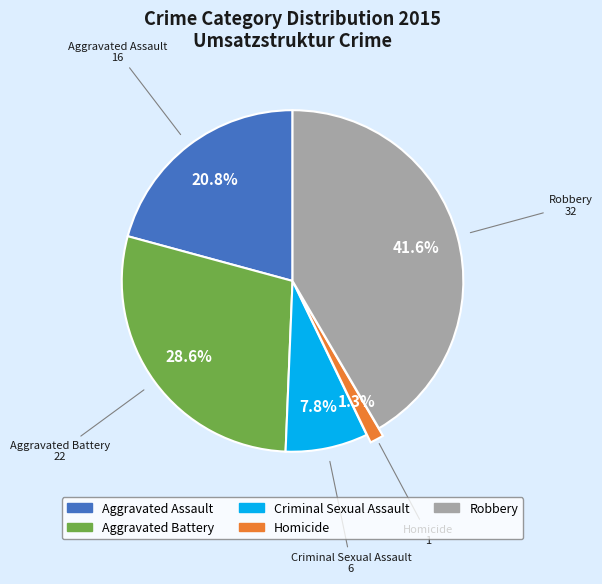

How many segments does this pie chart have?

5